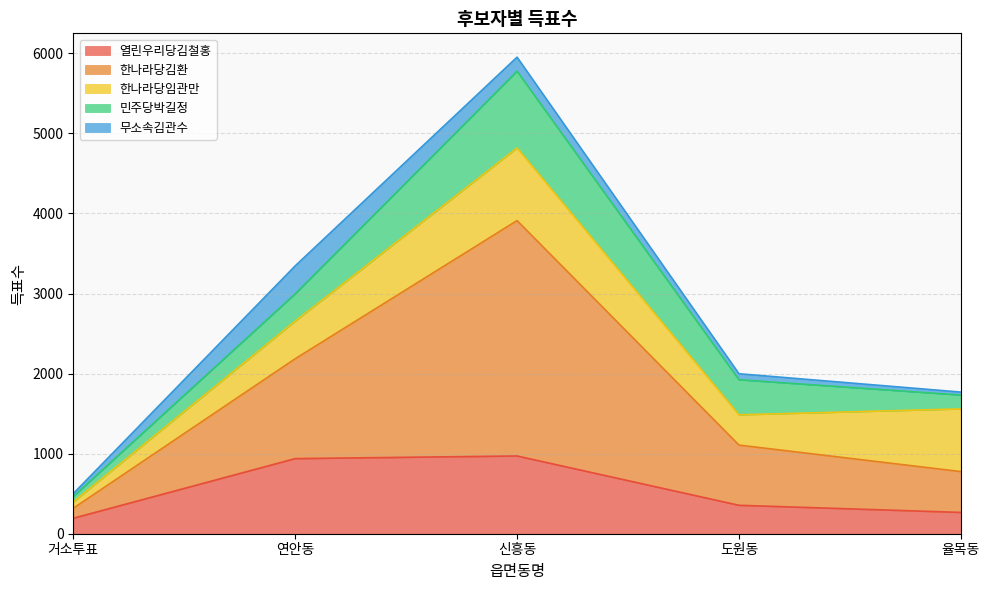

The 민주당박길정 series shows 288 at 율목동. True or false?

False